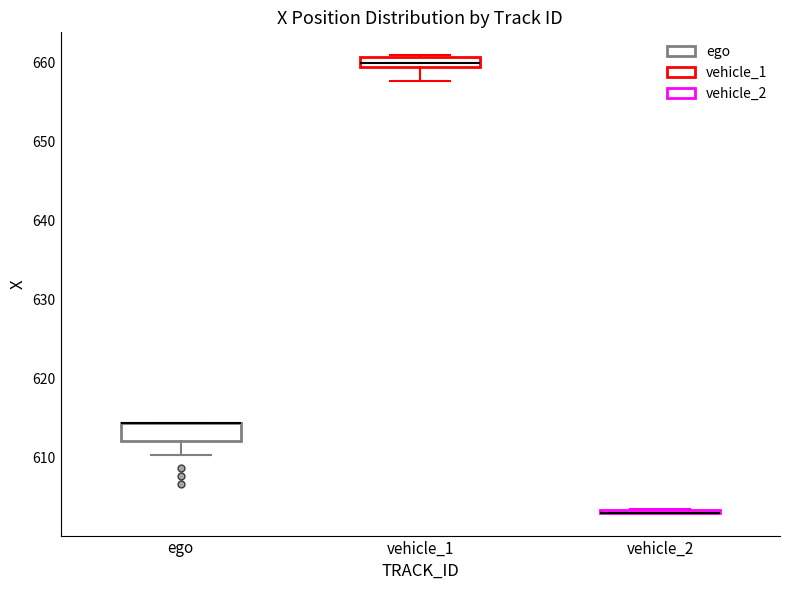

Where does the median line of the box for vehicle_1 sit on the y-axis? The values are not printed on the chart, so give them approximately, as read against the axis.

660